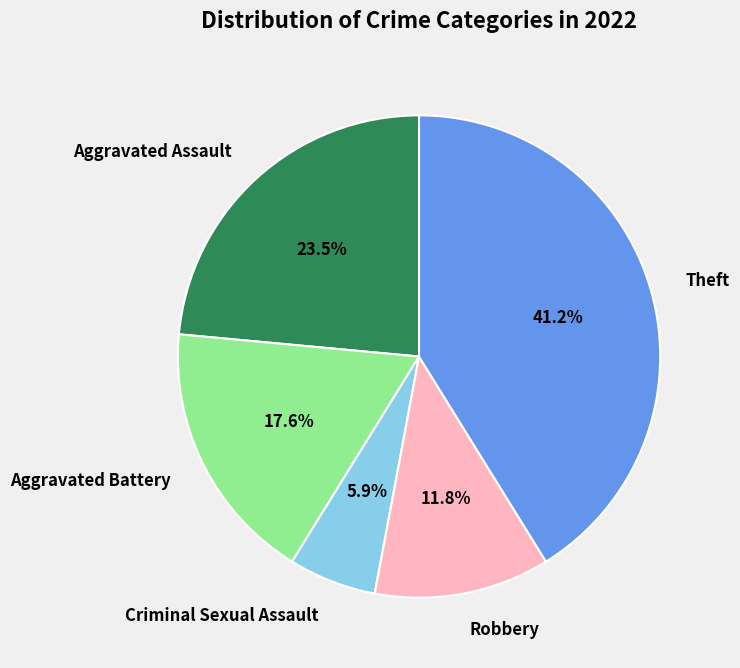

Which category has the smallest portion of the pie?

Criminal Sexual Assault